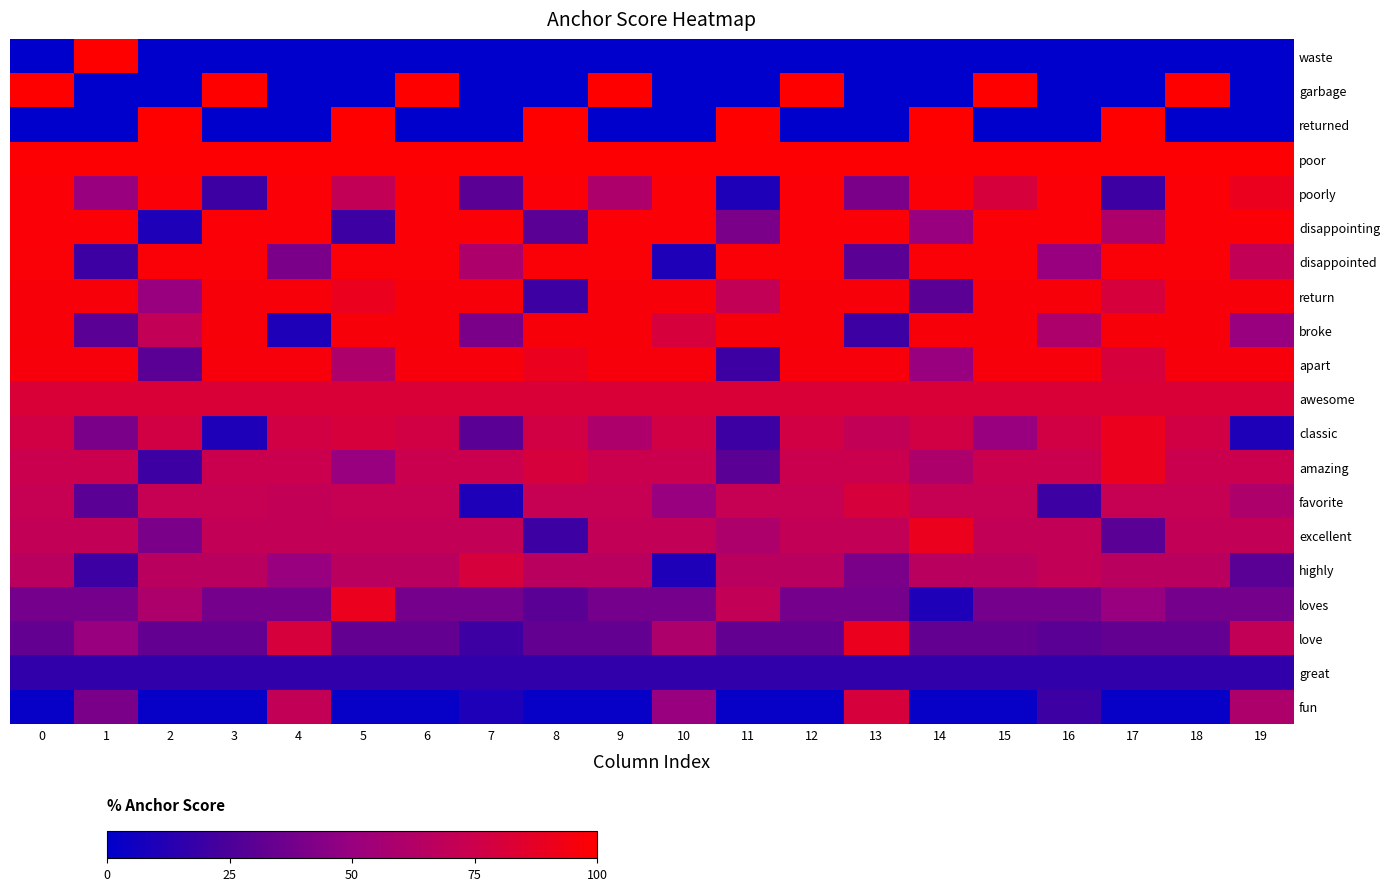

What is the difference between the highest and lowest values at 2?

100.0